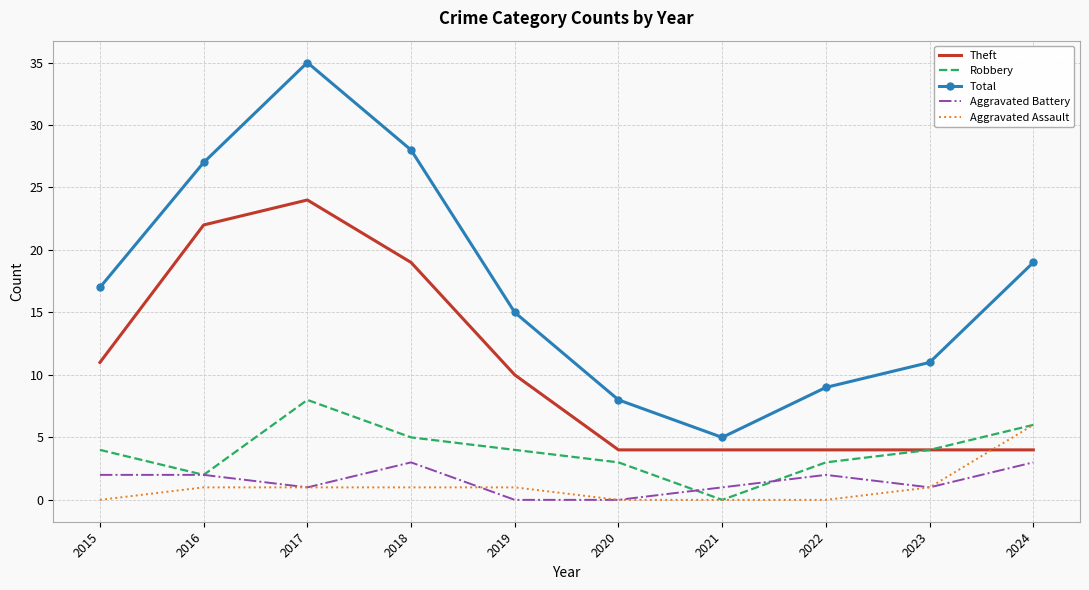

True or false: Robbery and Total cross at least once.

False